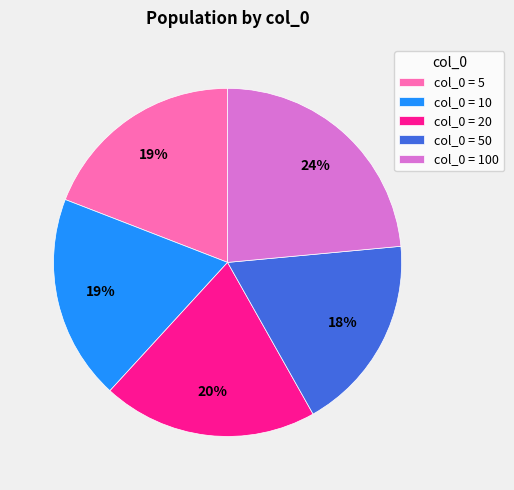

Which slice is the smallest?

col_0 = 50